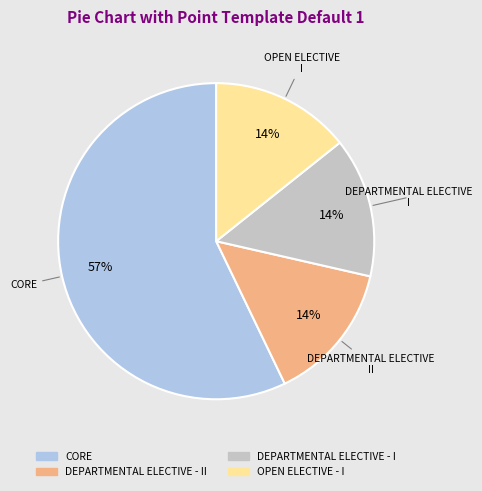

To the nearest percent, what is the average slice percentage?

25%